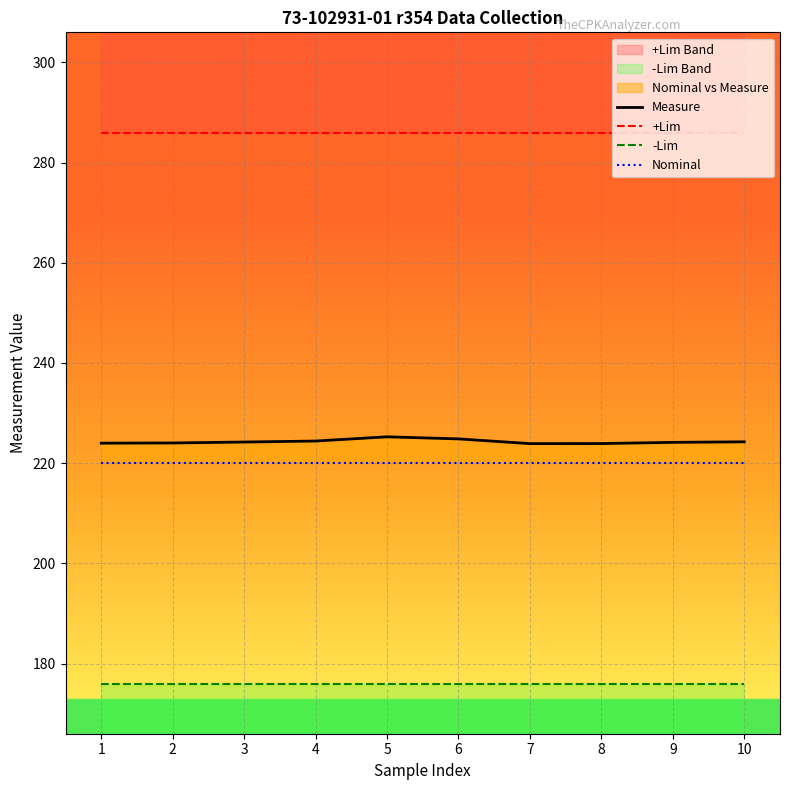

Reading left to right, extract all data points from this chart.

Measure: 224.0	224.0	224.2	224.4	225.3	224.8	223.9	223.9	224.2	224.3
+Lim: 286.0	286.0	286.0	286.0	286.0	286.0	286.0	286.0	286.0	286.0
-Lim: 176.0	176.0	176.0	176.0	176.0	176.0	176.0	176.0	176.0	176.0
Nominal: 220.0	220.0	220.0	220.0	220.0	220.0	220.0	220.0	220.0	220.0